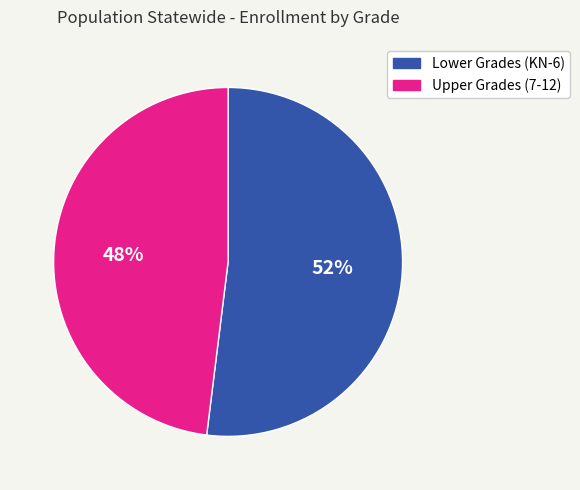

To the nearest percent, what is the average slice percentage?

50%